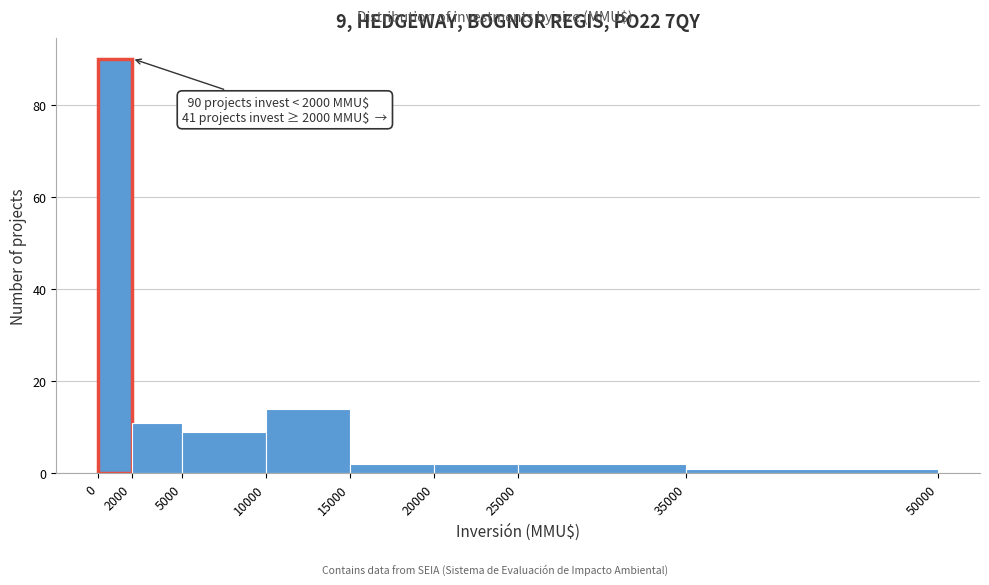

Over which range of the x-axis is the bar tallest?

0 to 2000